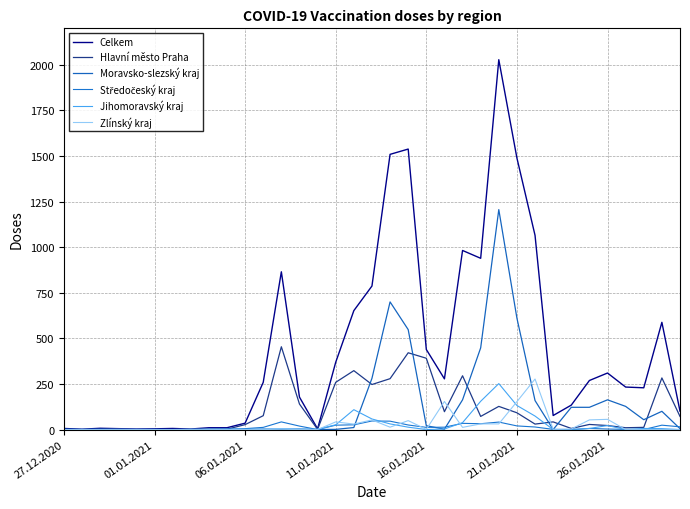

Does the chart have visible grid lines?

Yes